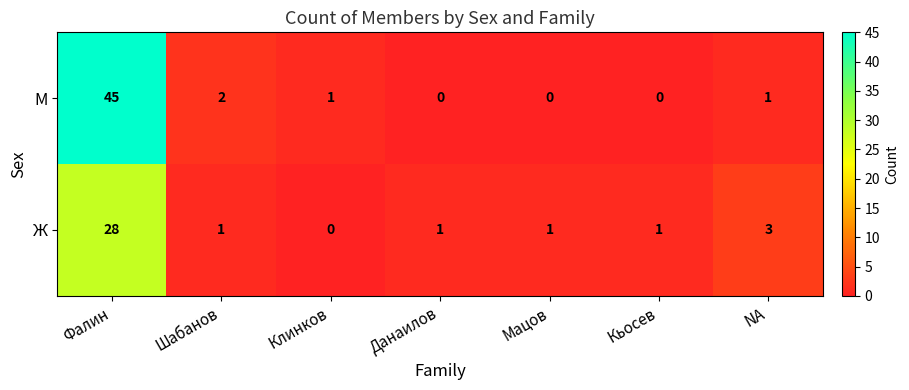

What is the average value of the М series?

7